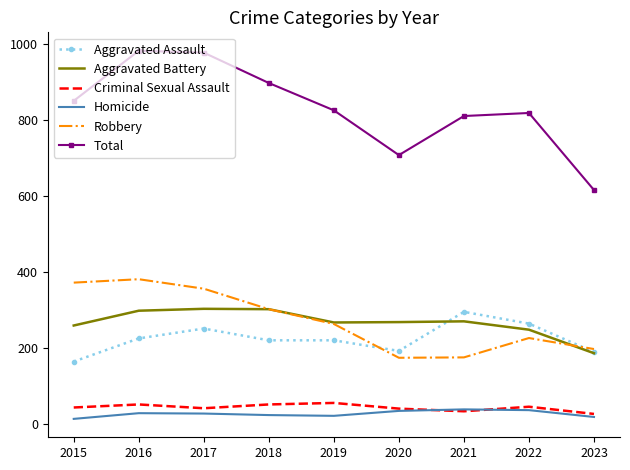

Where is Total nearest to the value 799?

2021